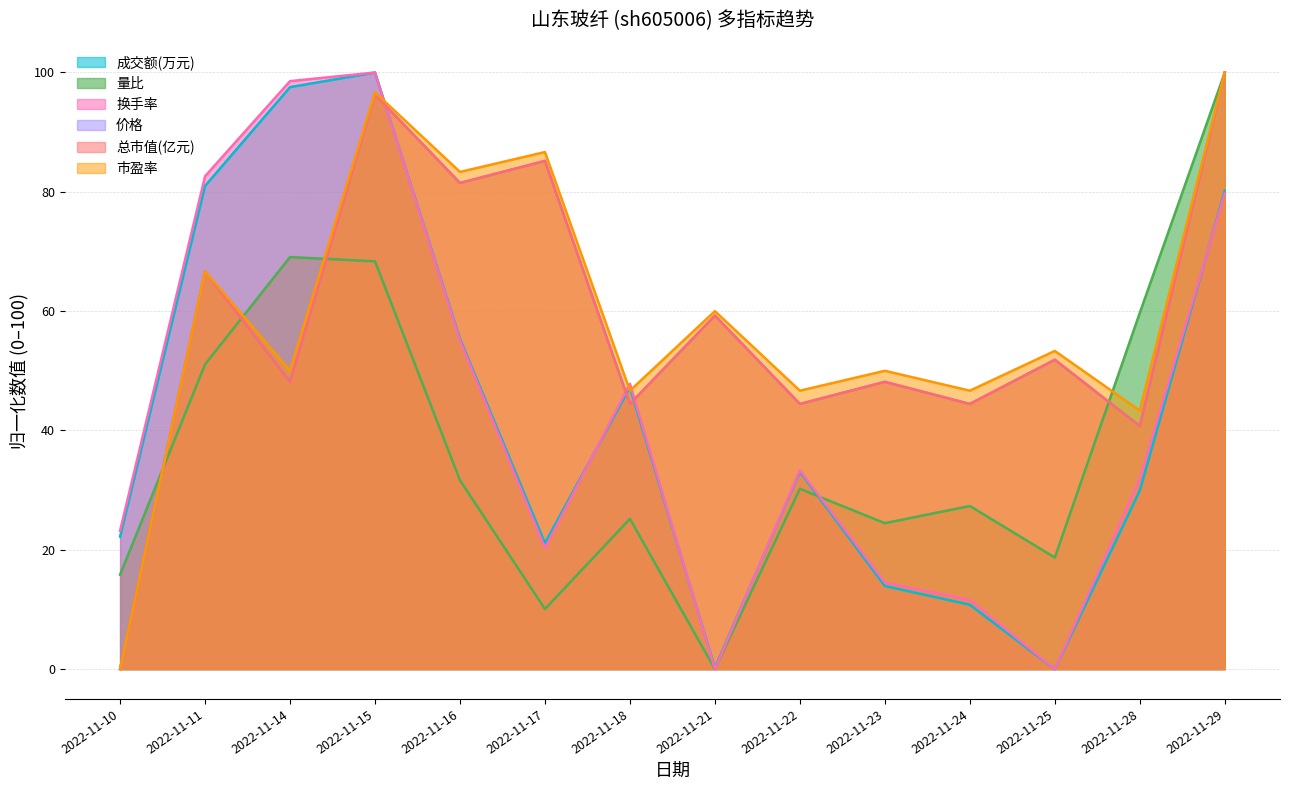

Reading left to right, transcribe all the data shown in this chart.

成交额(万元): 22.2	81.0	97.5	100.0	55.4	21.1	47.2	0.2	33.1	13.9	10.8	0.0	29.9	80.2
量比: 15.8	51.1	69.1	68.3	31.7	10.1	25.2	0.0	30.2	24.5	27.3	18.7	59.7	100.0
换手率: 23.2	82.6	98.6	100.0	55.1	20.3	47.8	0.0	33.3	14.5	11.6	0.0	31.9	79.7
价格: 0.0	66.7	48.1	96.3	81.5	85.2	44.4	59.3	44.4	48.1	44.4	51.9	40.7	100.0
总市值(亿元): 0.0	66.7	48.1	96.3	81.5	85.2	44.4	59.3	44.4	48.1	44.4	51.9	40.7	100.0
市盈率: 0.0	66.7	50.0	96.7	83.3	86.7	46.7	60.0	46.7	50.0	46.7	53.3	43.3	100.0